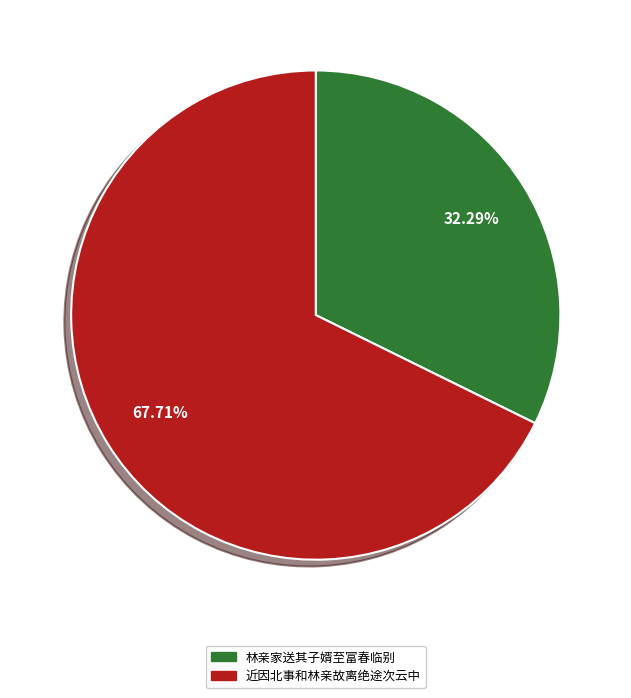

Is there a majority slice in this chart?

Yes